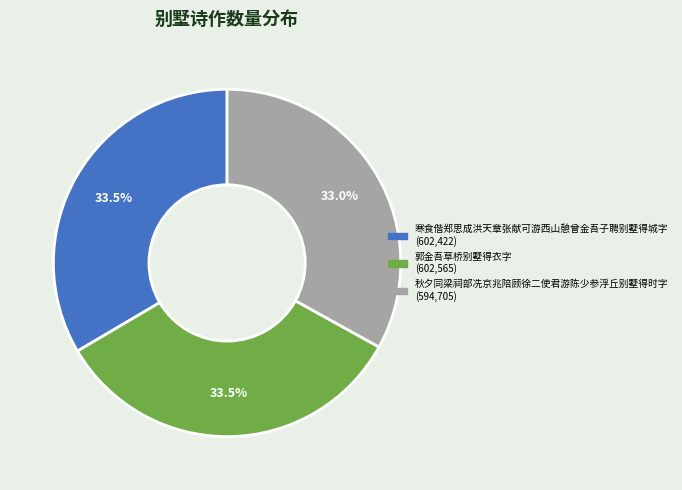

Does 郭金吾草桥别墅得衣字 represent more than half of the total?

No